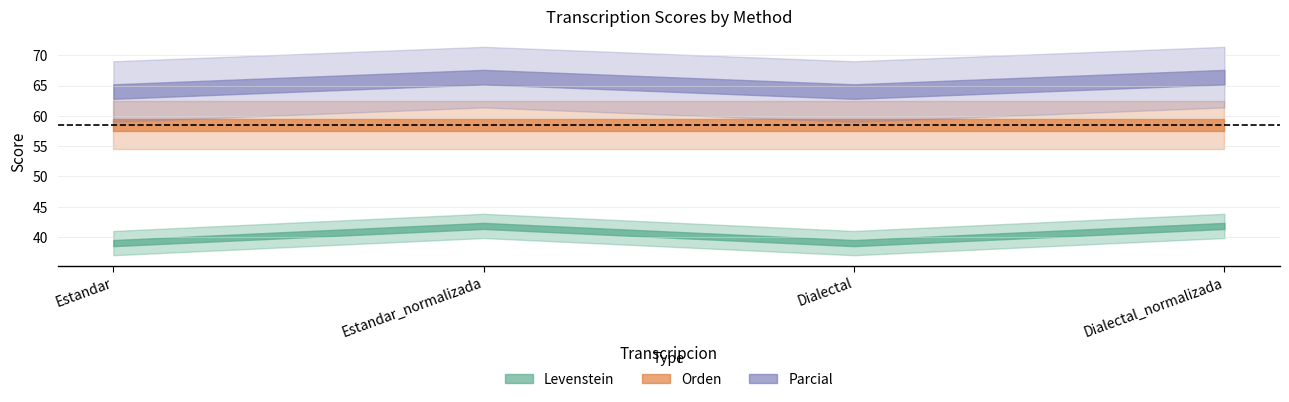

At which category is the sum across all series the highest?

Estandar_normalizada